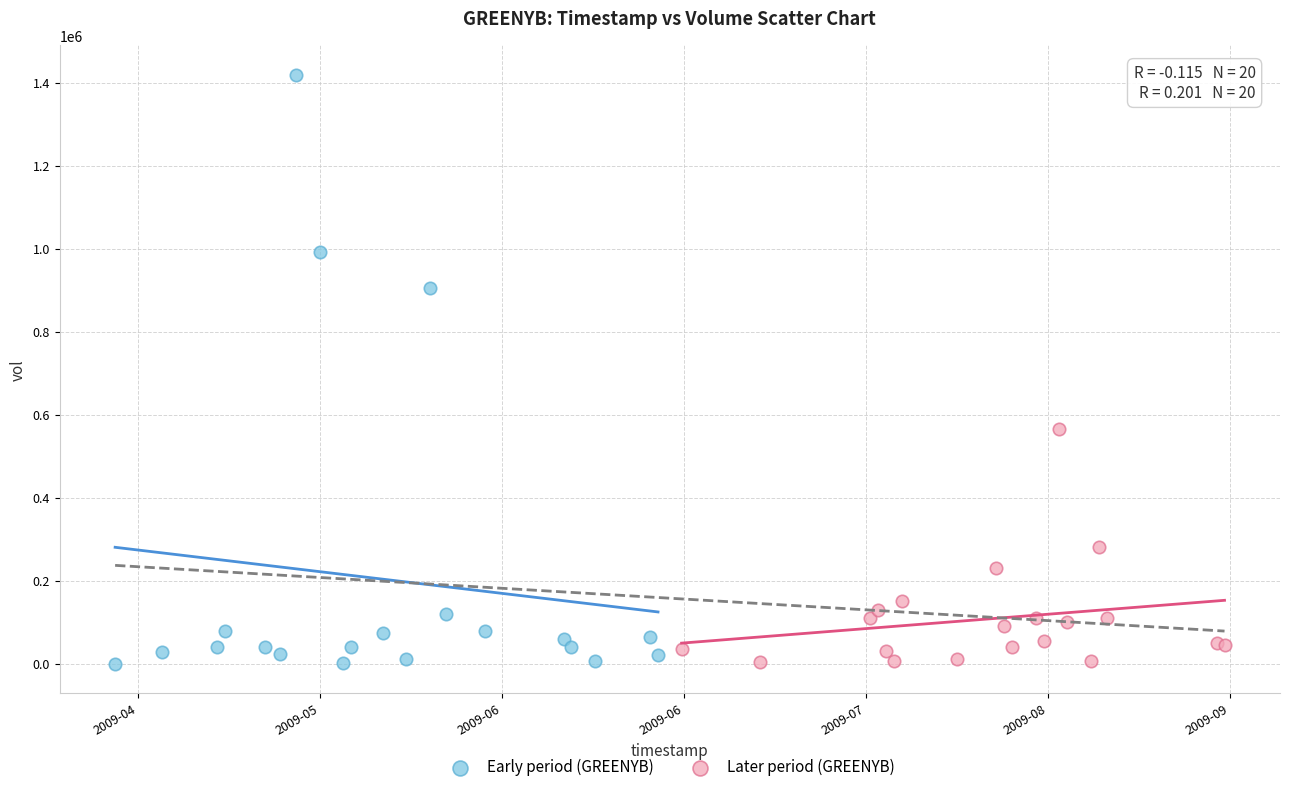

Which series contains the highest Y value?

Early period (GREENYB)